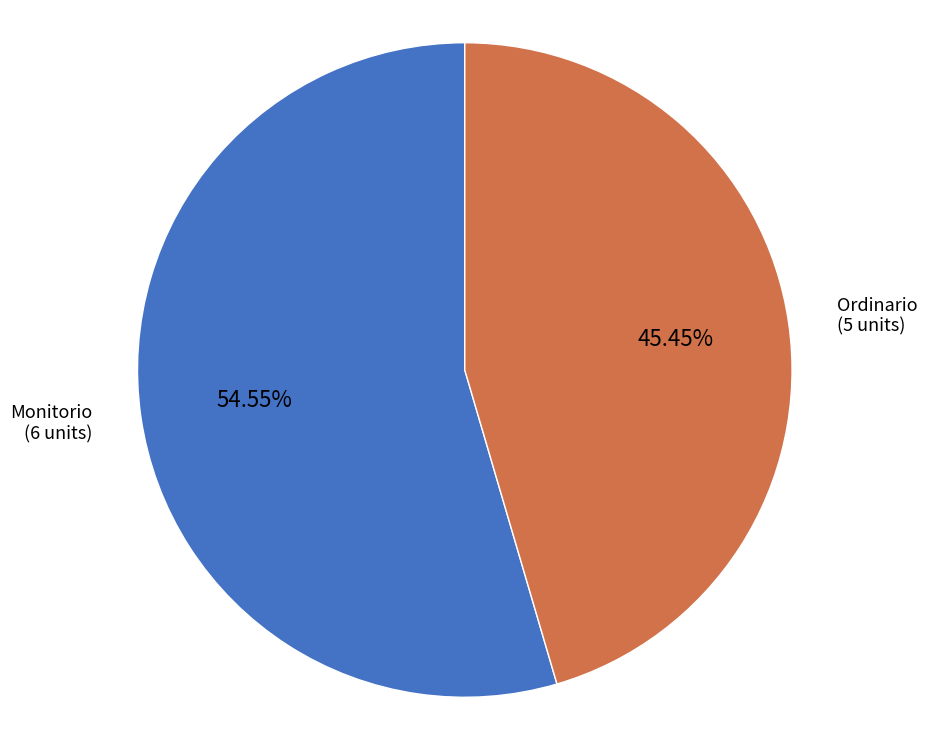

Rank the categories by value from highest to lowest.

Monitorio, Ordinario